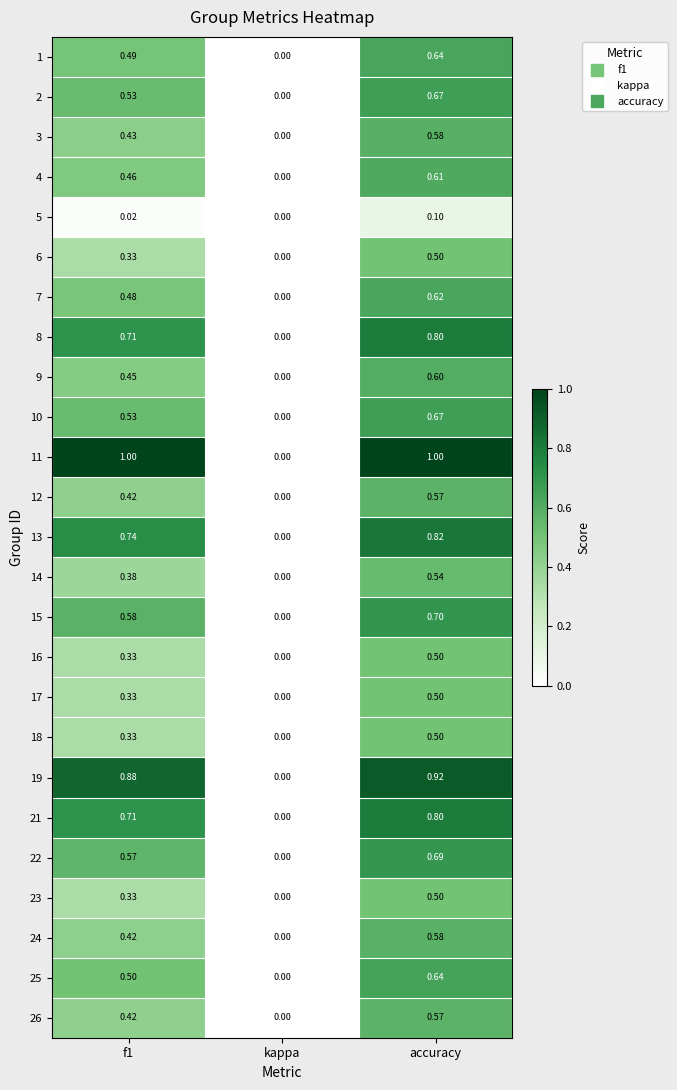

At which label does 9 reach its peak?

accuracy